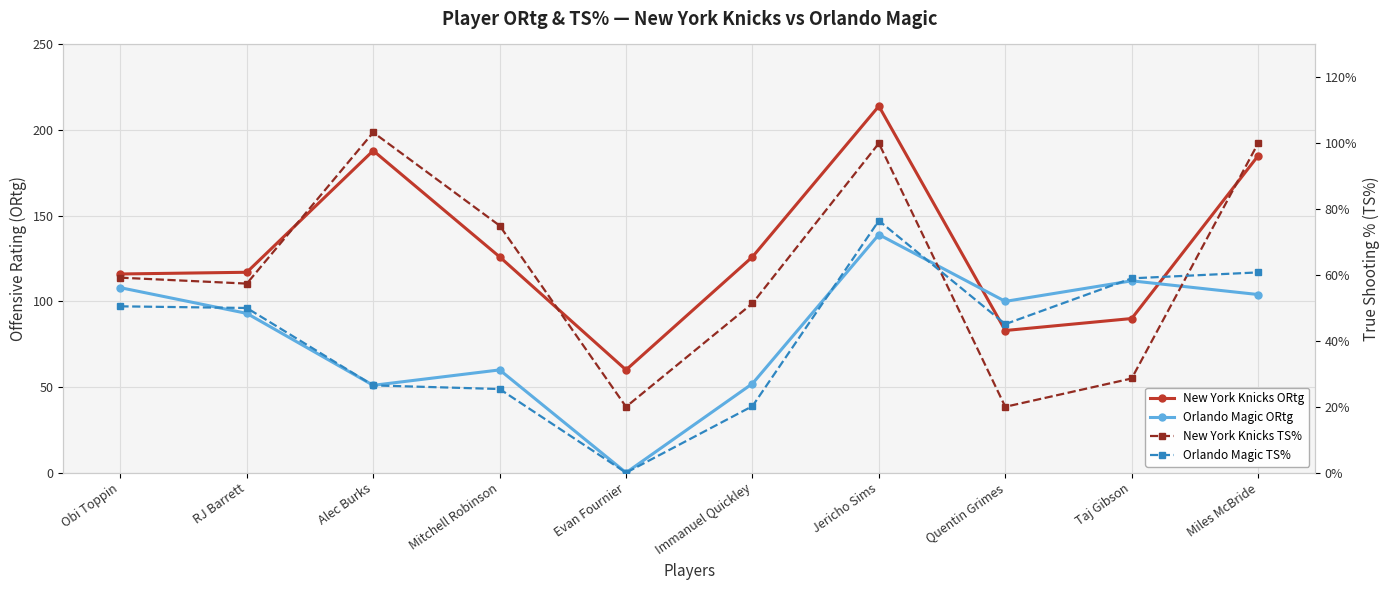

At which category does Orlando Magic ORtg reach its first local valley?

Alec Burks